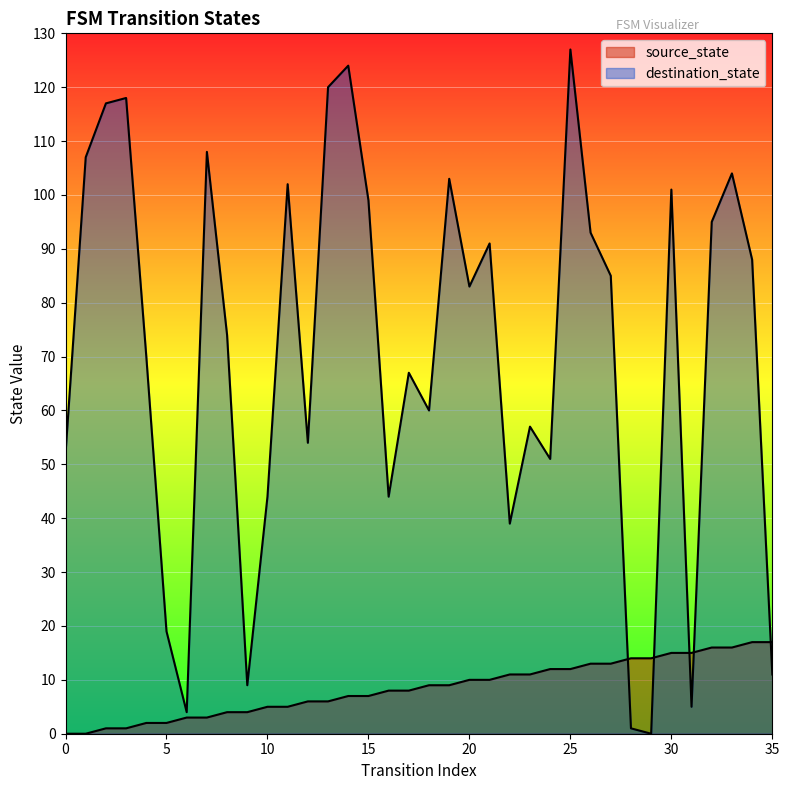

How many values in the source_state series are below 9?

18